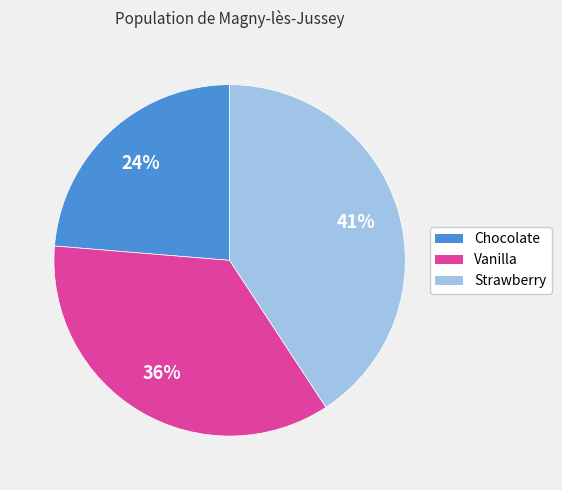

What is the smallest slice in the pie chart?

Chocolate